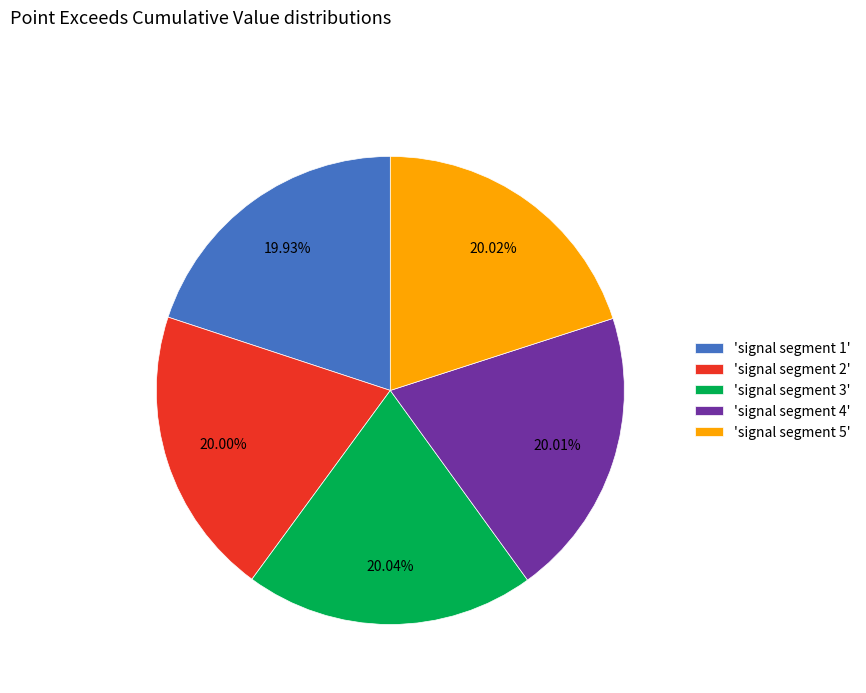

Is 'signal segment 2' the majority of the pie?

No